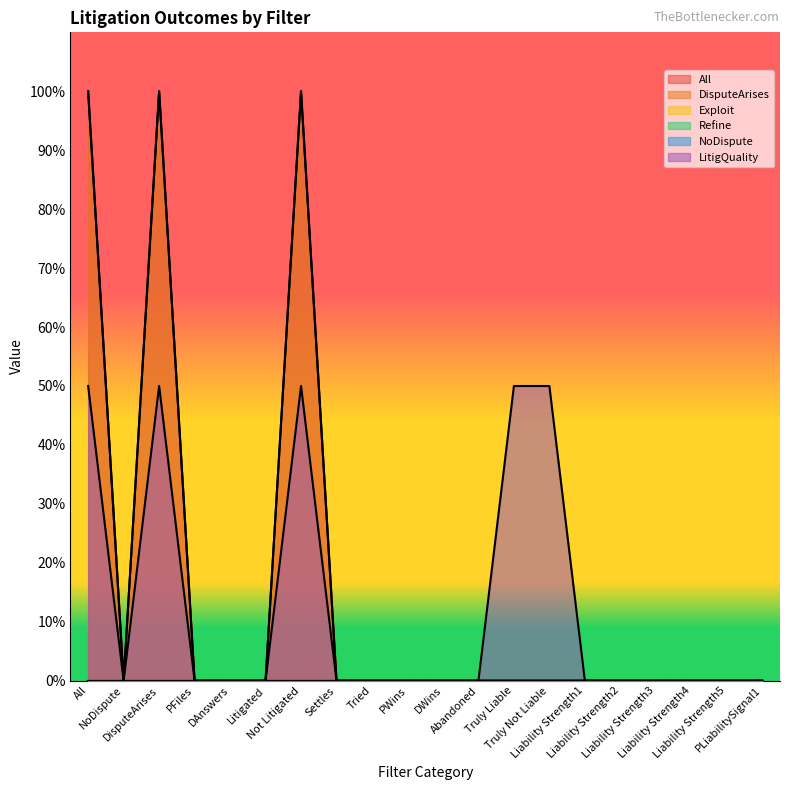

How many interior local peaks does the DisputeArises series have?

2